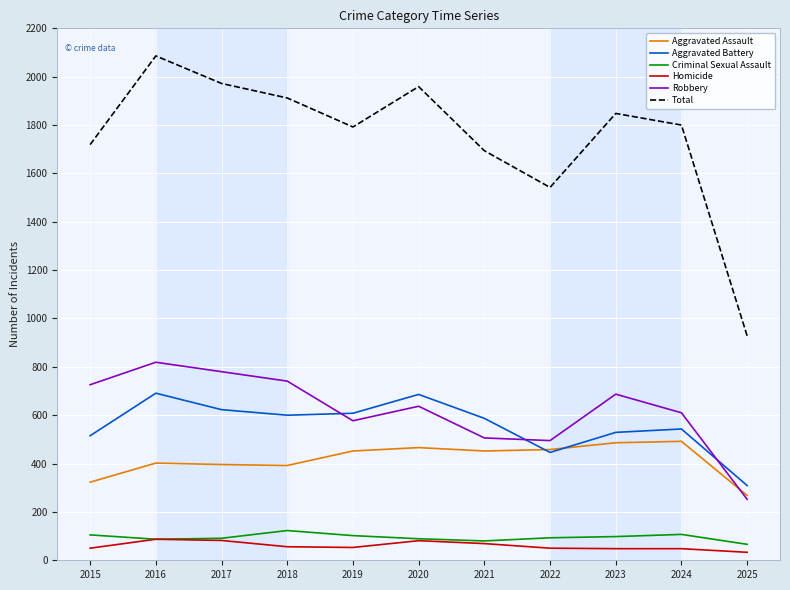

True or false: Total has a value of 625 at 2020.

False